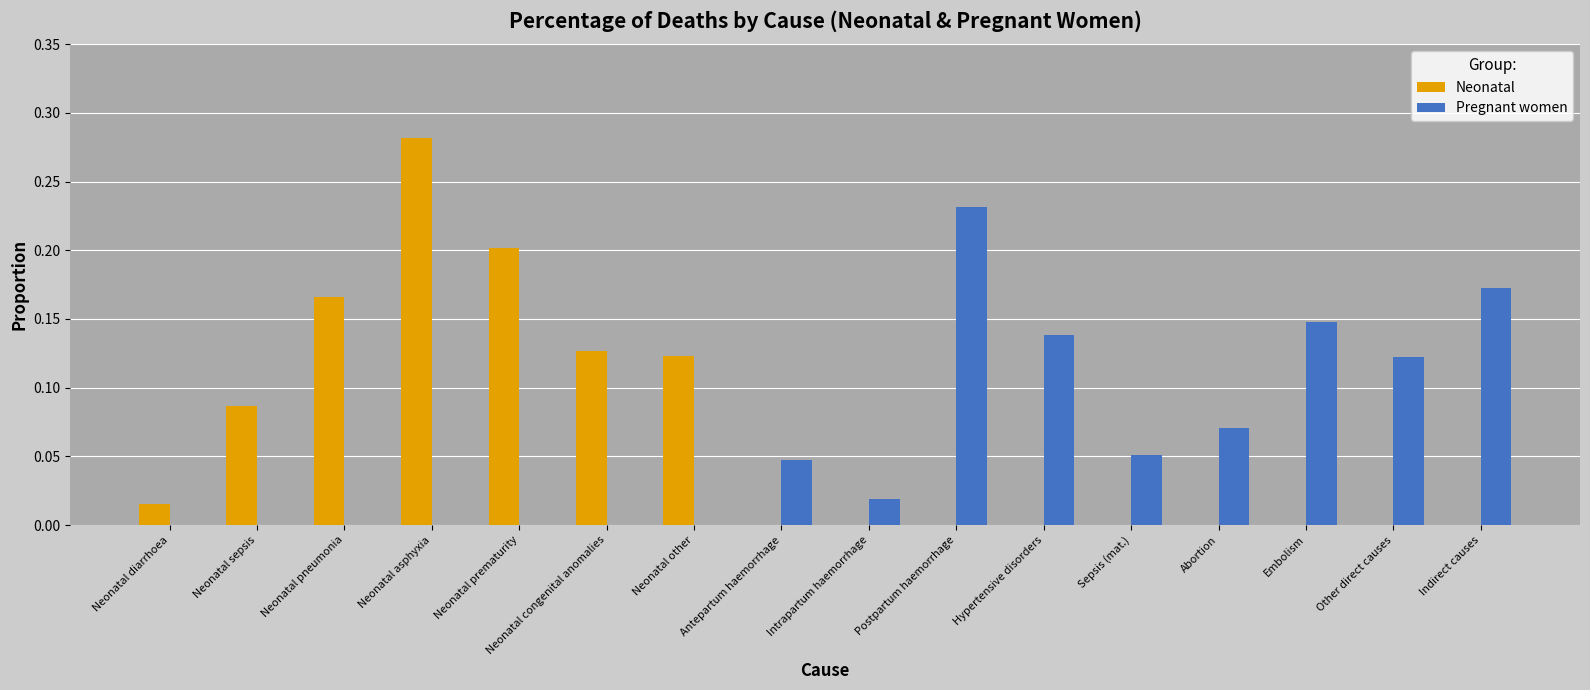

True or false: Neonatal has a value of 0.2 at Other direct causes.

False